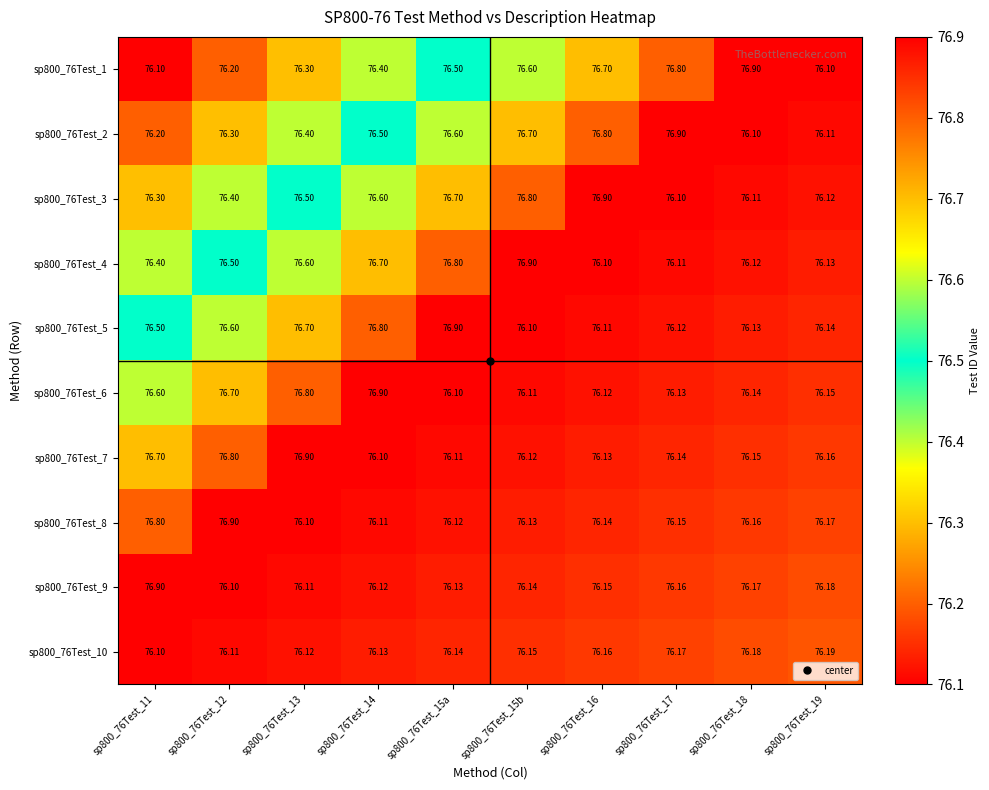

Which series has the largest total across all categories?

sp800_76Test_2